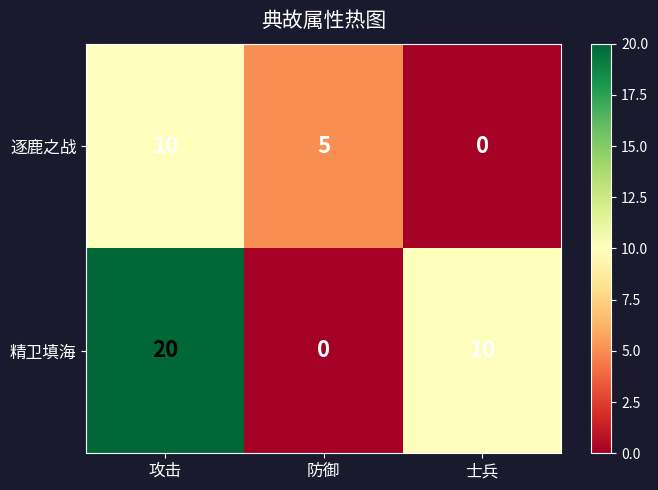

Between 攻击 and 防御, which series saw the biggest shift?

精卫填海